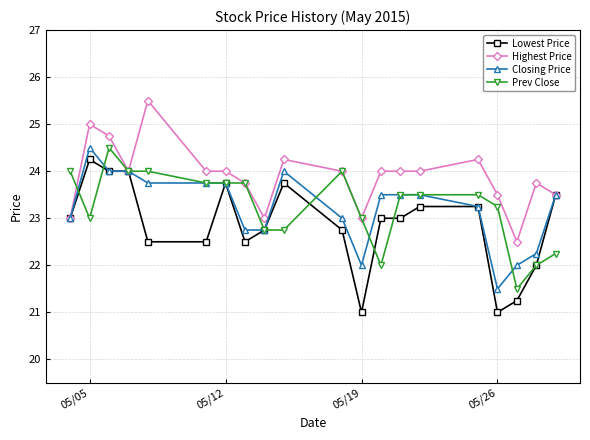

What is the value of the Closing Price point at the 15th from the left?

23.5